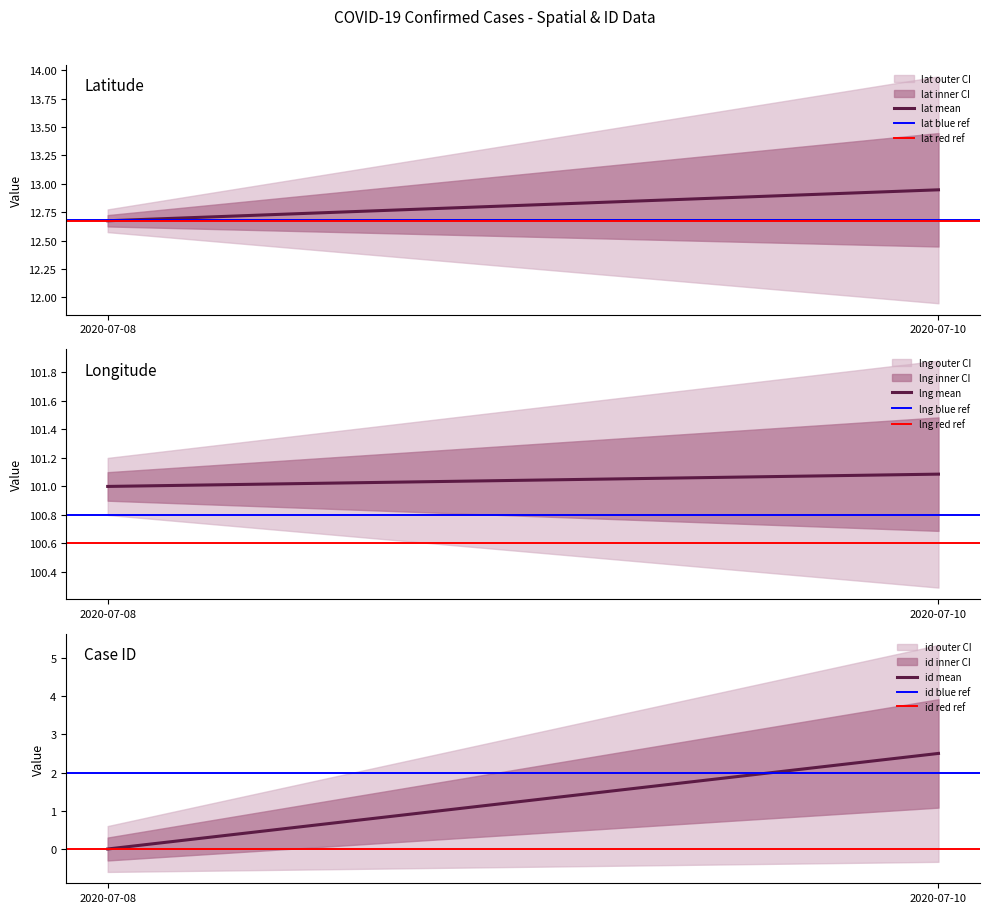

True or false: lat and id cross at least once.

False